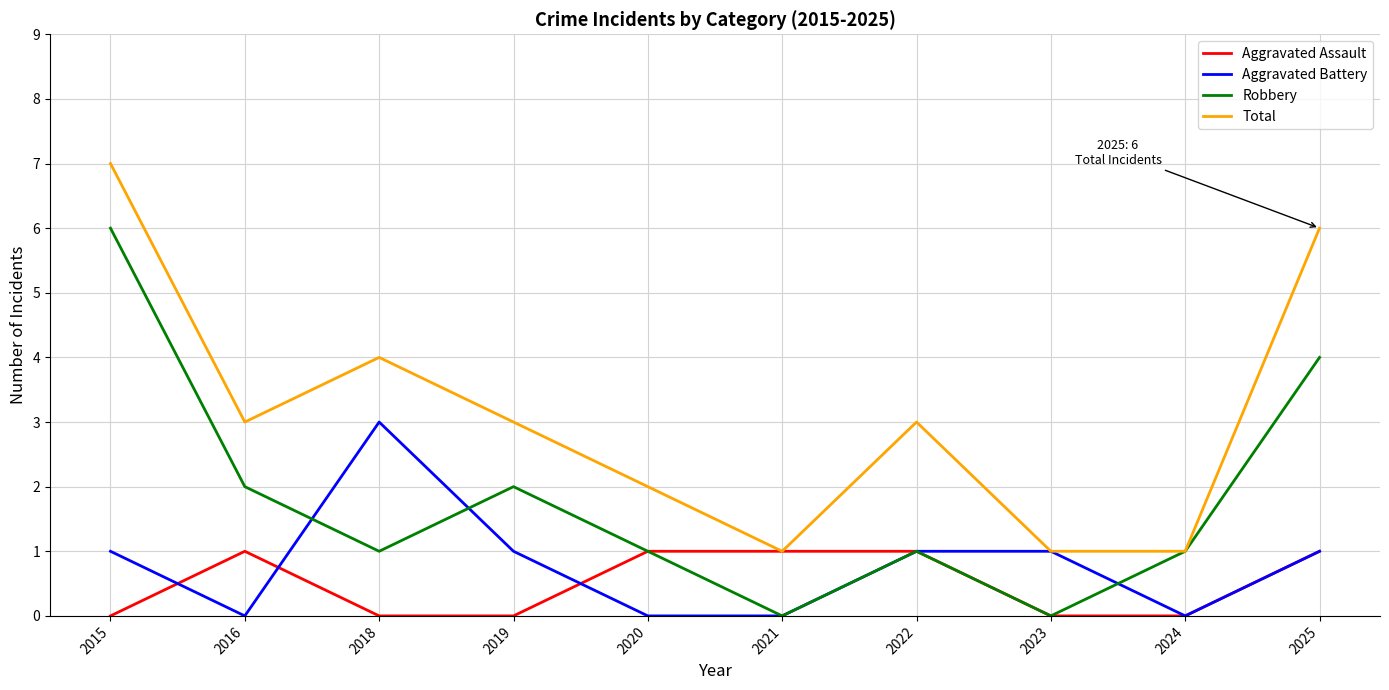

What is the difference between the maximum and minimum values in the Aggravated Battery series?

3